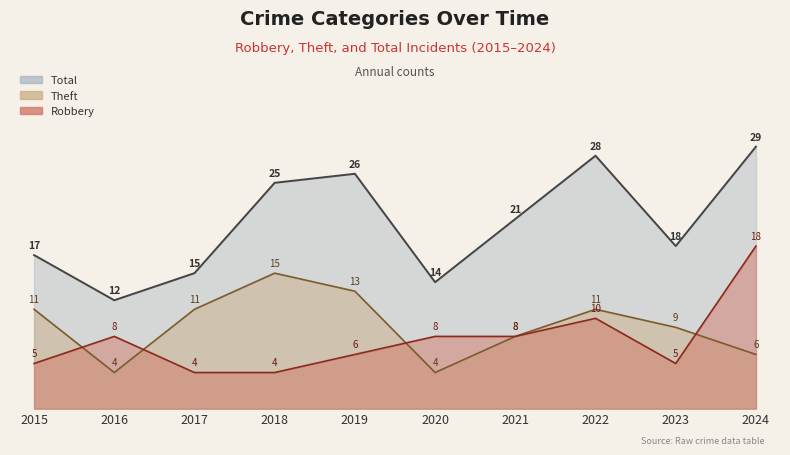

Between 2024 and 2019, which is larger?

2024